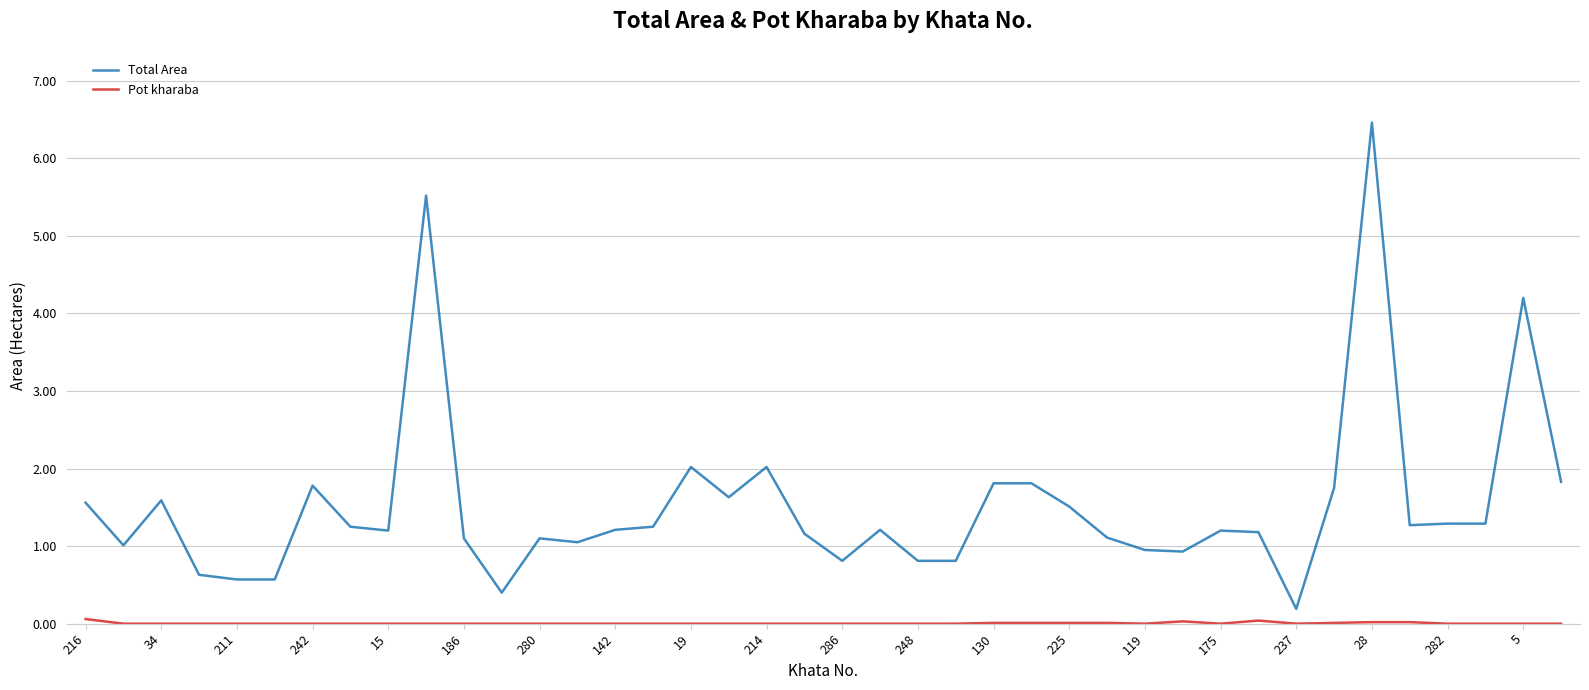

Which series has the largest total across all categories?

Total Area